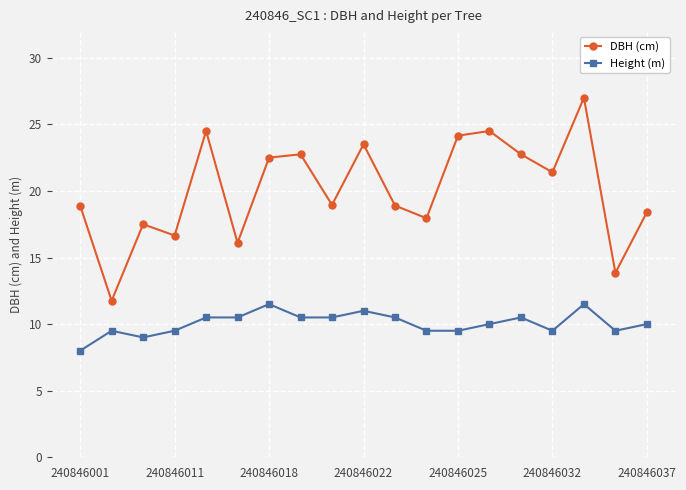

What are all the series names shown in the legend?

DBH (cm), Height (m)